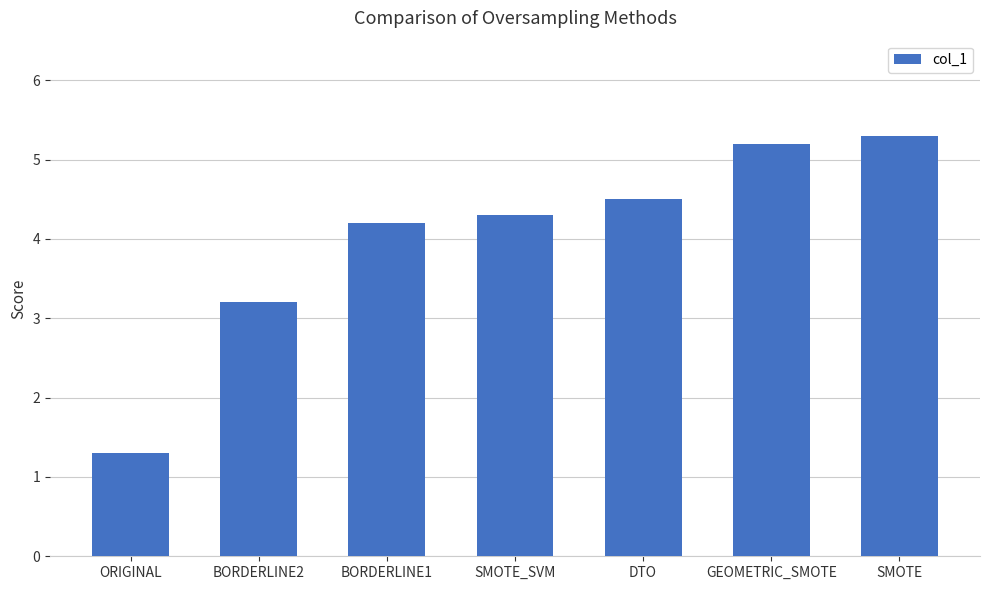

Rank the categories by value from lowest to highest.

ORIGINAL, BORDERLINE2, BORDERLINE1, SMOTE_SVM, DTO, GEOMETRIC_SMOTE, SMOTE